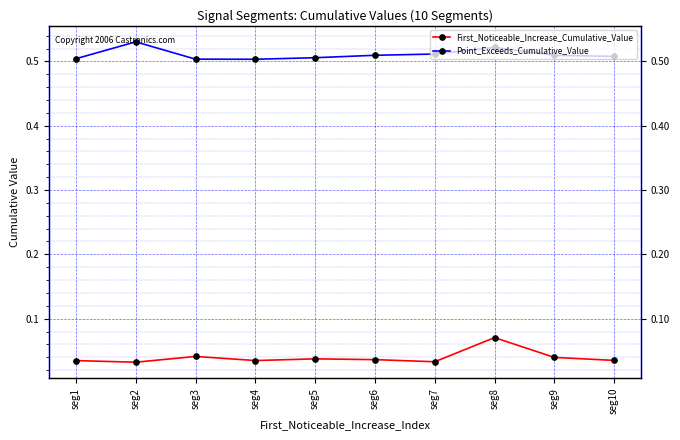

True or false: Point_Exceeds_Cumulative_Value has more than 0 interior local peaks.

True